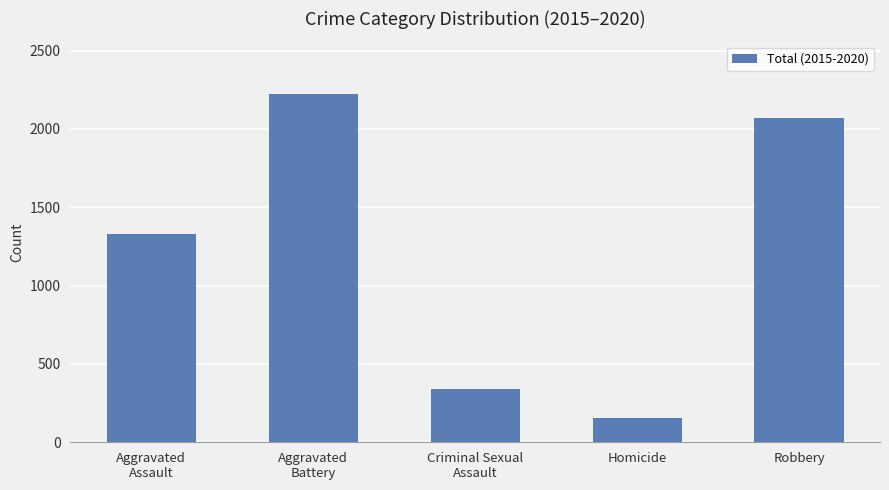

Count the number of data series in this chart.

1